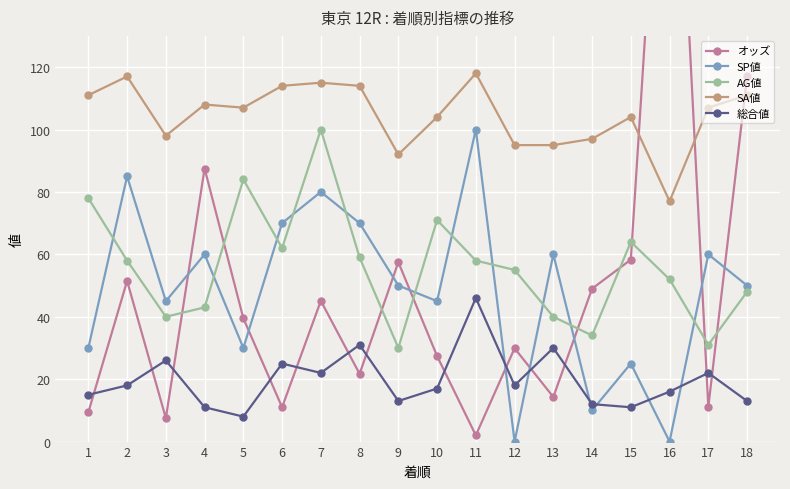

What are all the series names shown in the legend?

オッズ, SP値, AG値, SA値, 総合値